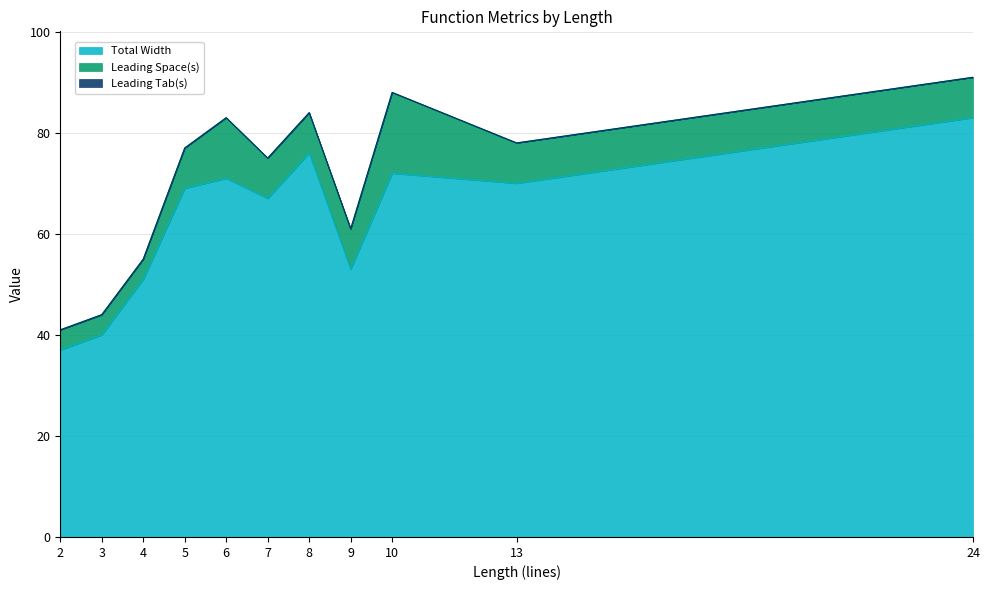

Where does the Leading Space(s) series first go above 8?

6